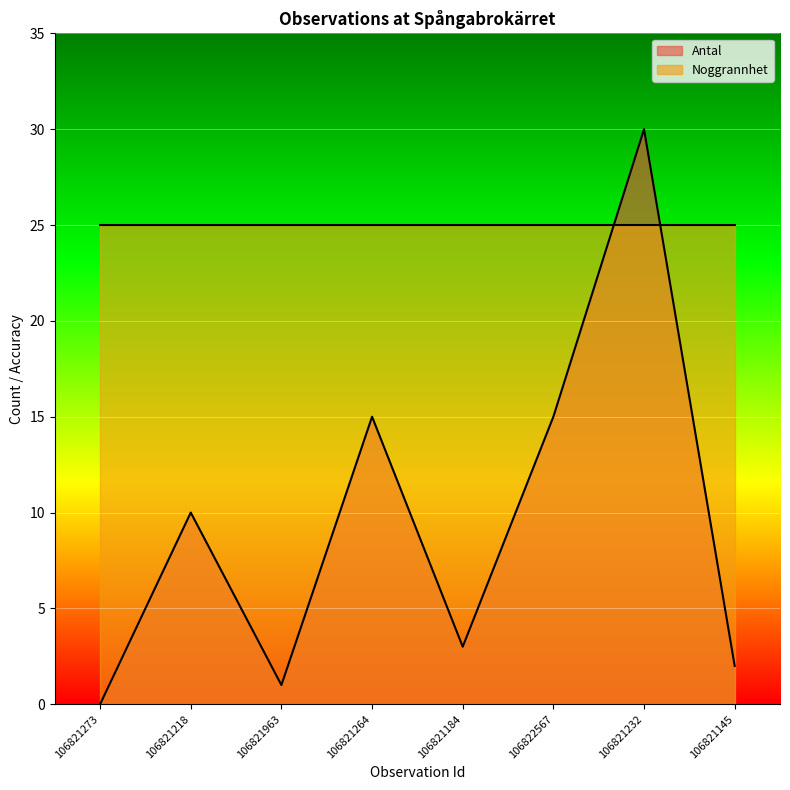

What is the difference between the maximum and minimum values?

30